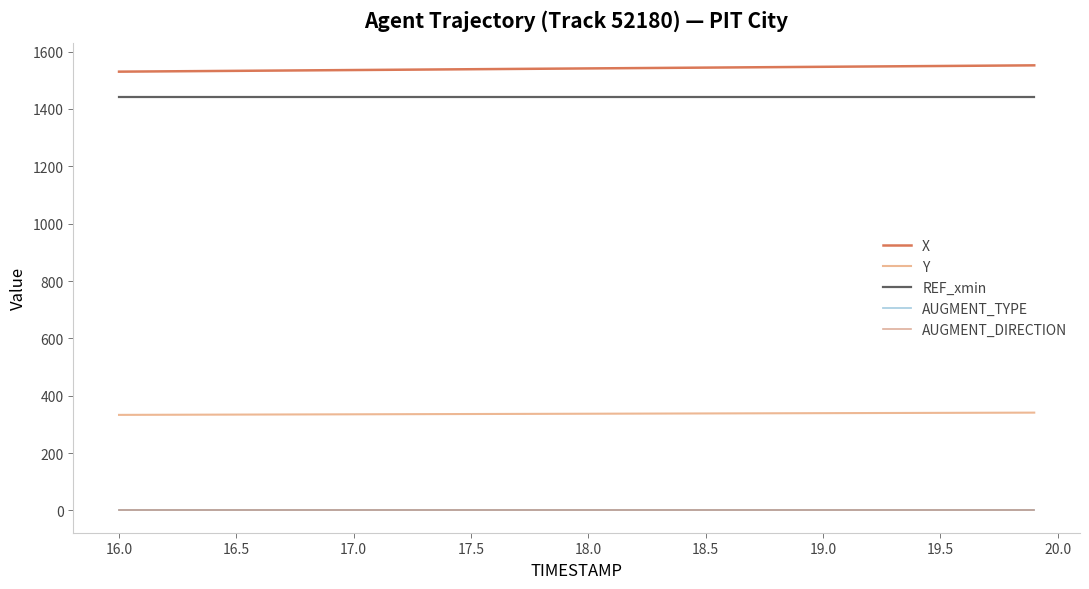

What is the maximum value shown in the chart?

1552.1